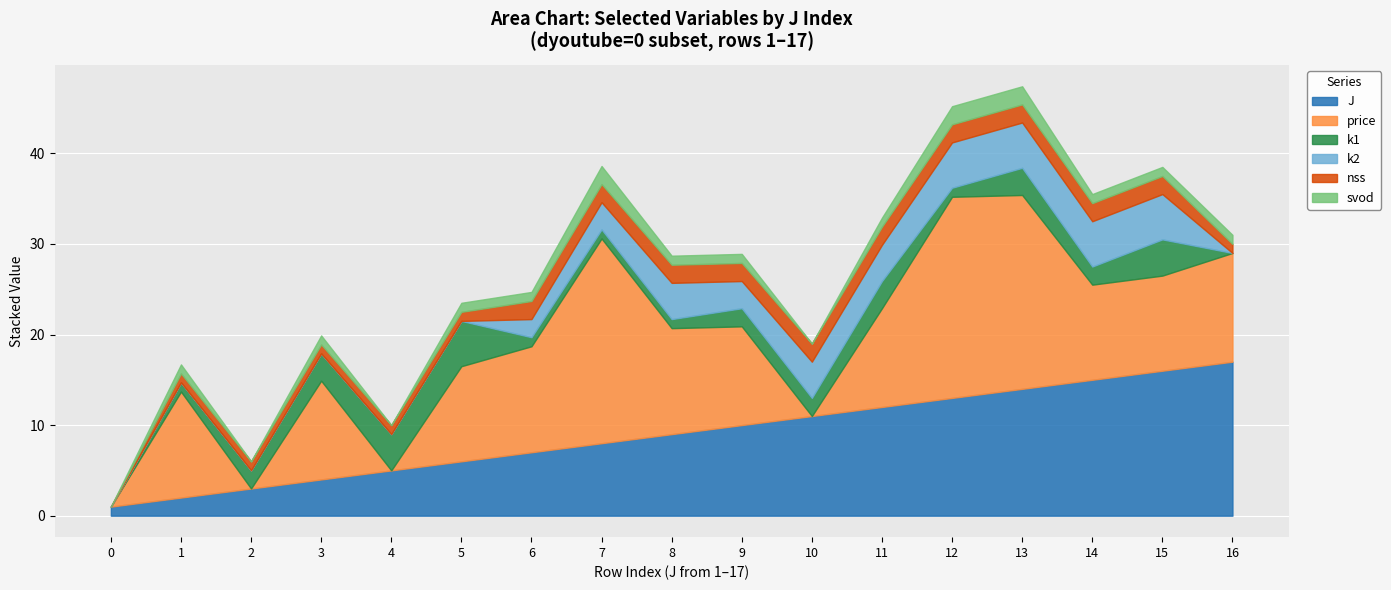

How many series are shown in this chart?

6